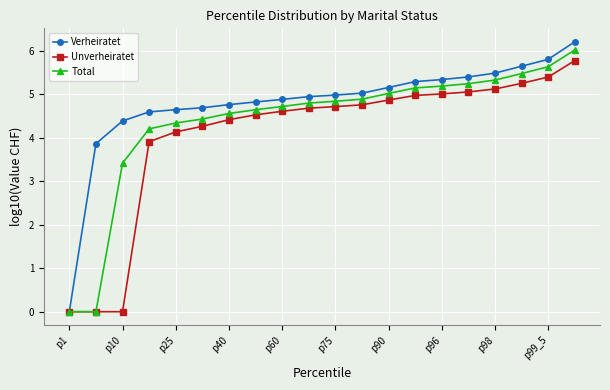

What is the value of the Verheiratet point at the 16th from the left?

5.4